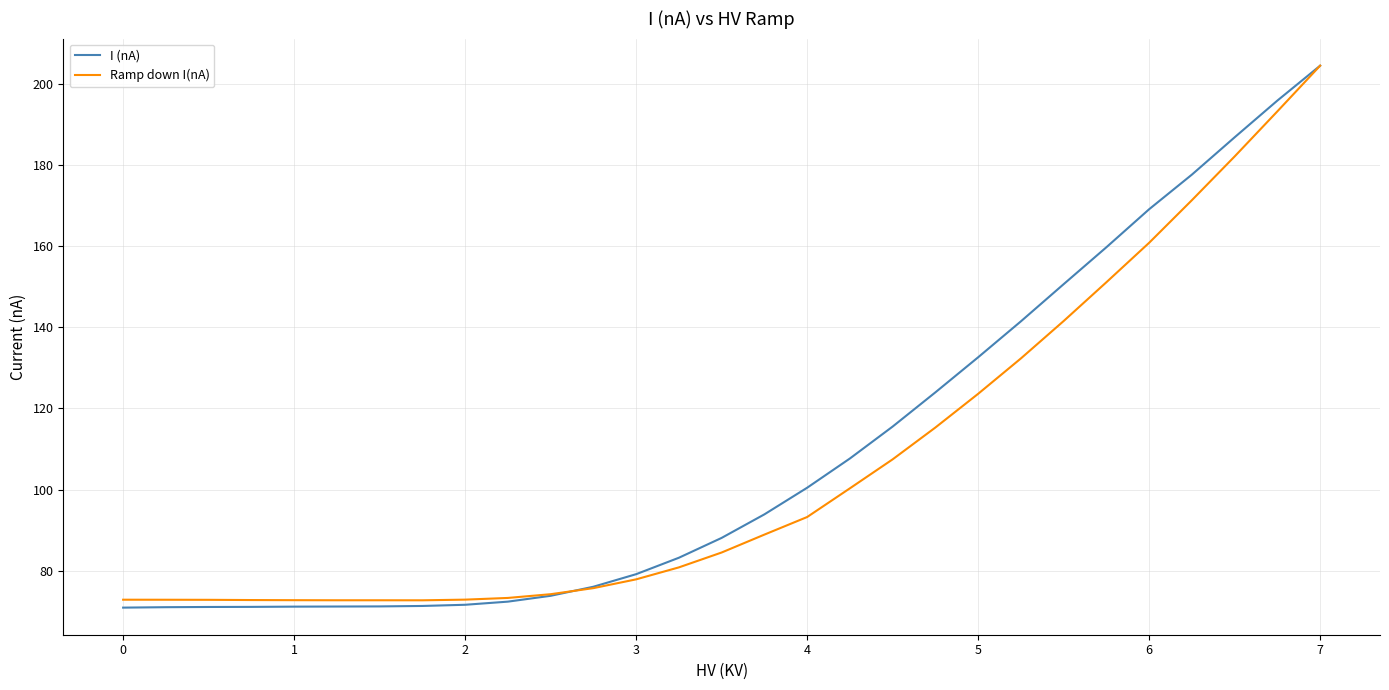

Which series has the largest range (max minus min)?

I (nA)